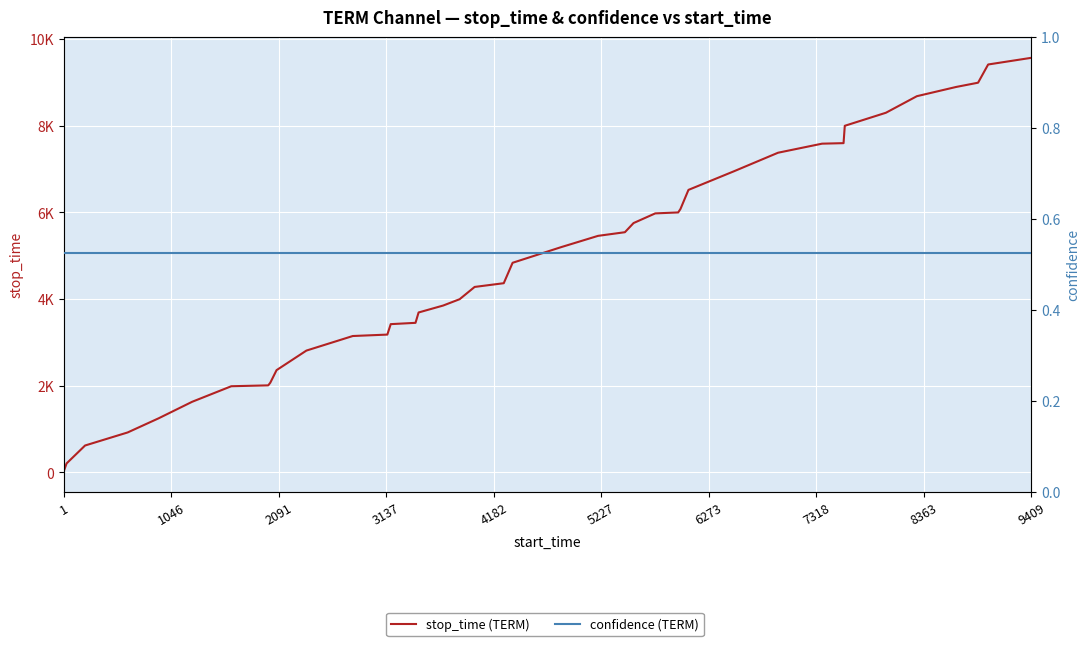

Which series has the widest spread of values?

stop_time (TERM)